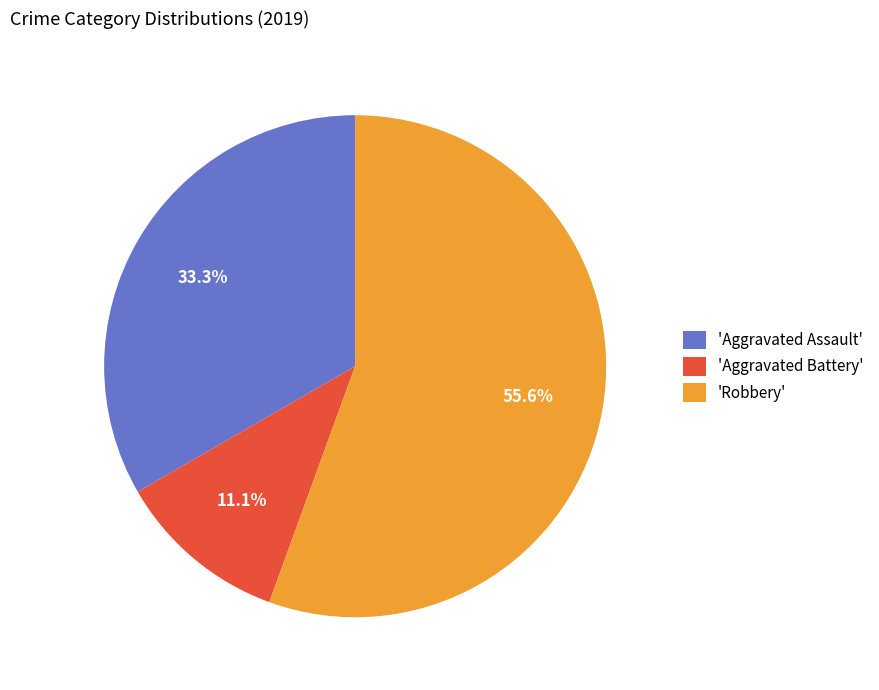

Combined, do 'Robbery' and 'Aggravated Battery' account for over 50%?

Yes